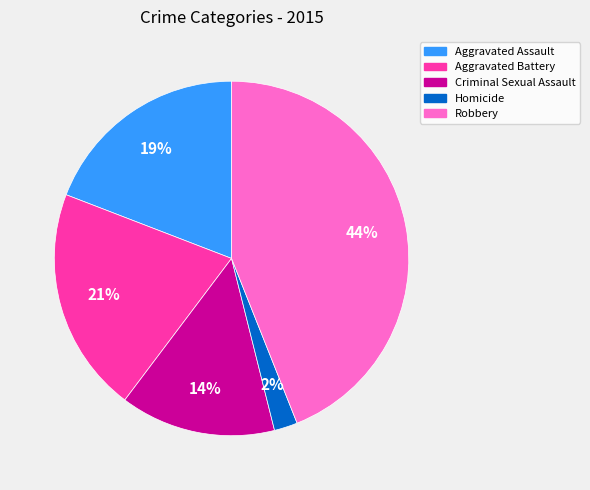

How many segments does this pie chart have?

5